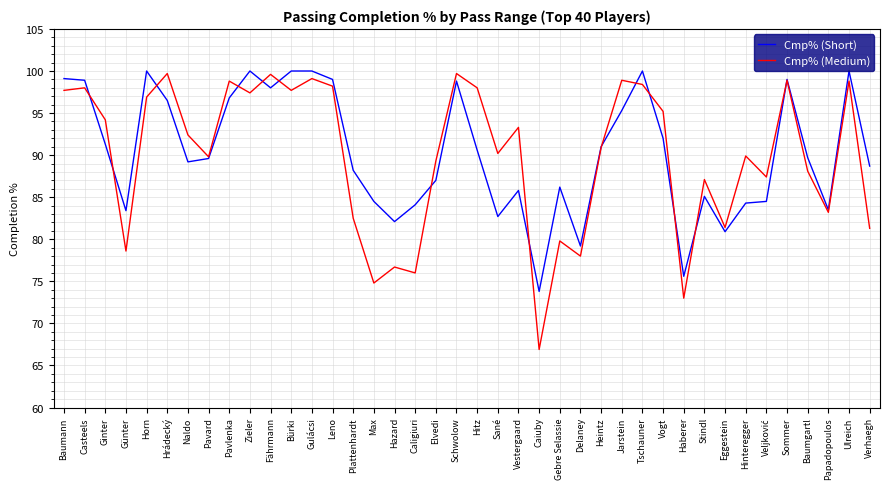

Is the value of Cmp% (Short) at Naldo greater than the value of Cmp% (Medium) at Hinteregger?

No